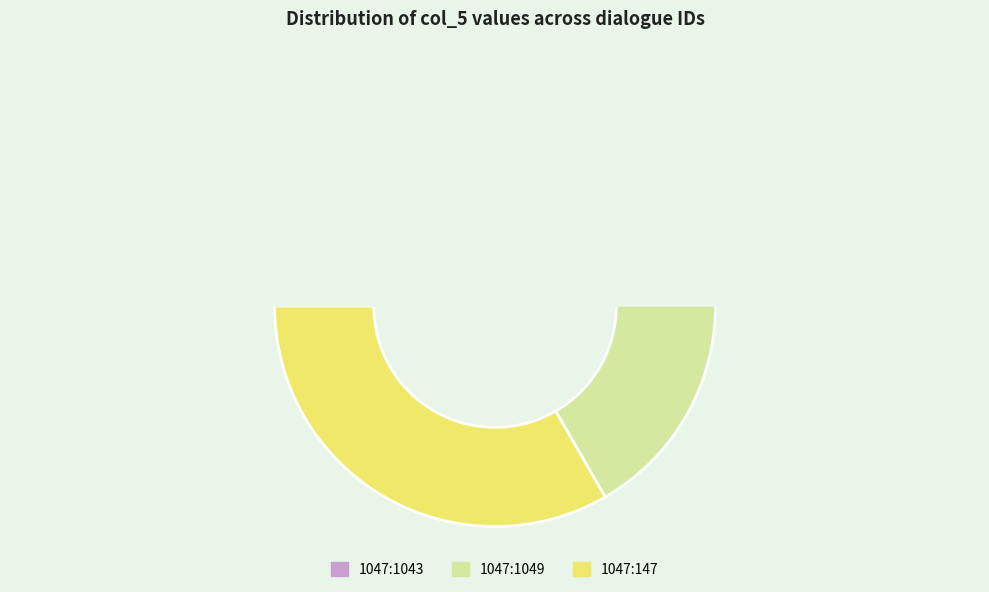

Is there a majority slice in this chart?

No